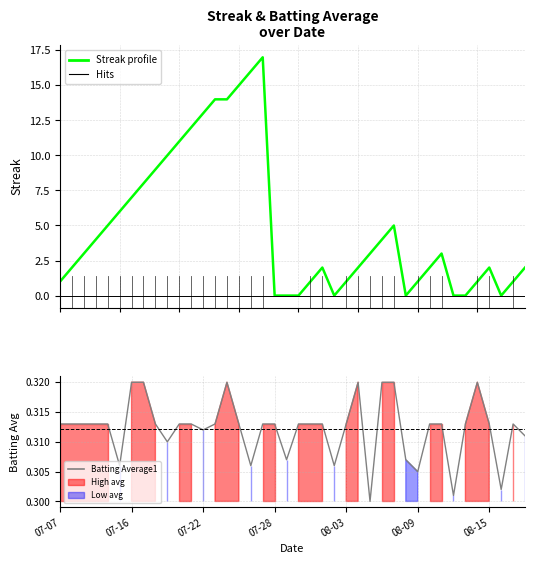

What is the sum of all Streak profile values?

197.0